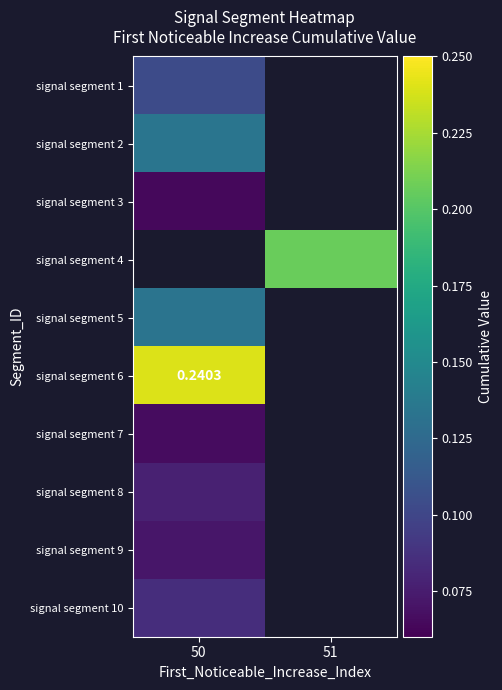

How many series are shown in this chart?

10